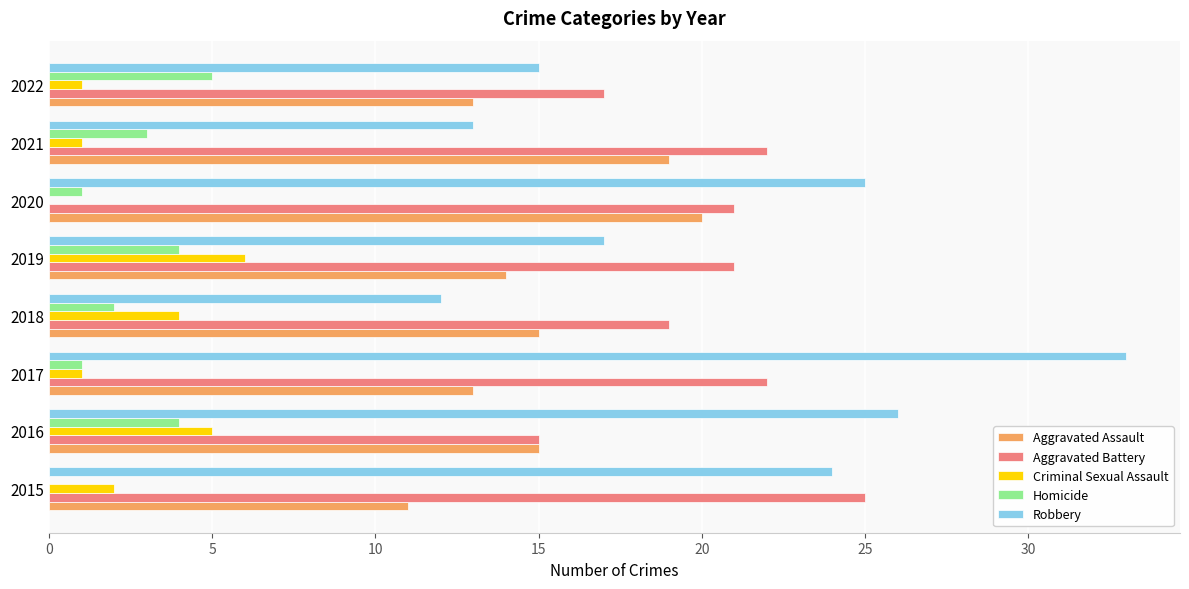

Is the value of Aggravated Assault at 2021 greater than the value of Homicide at 2022?

Yes